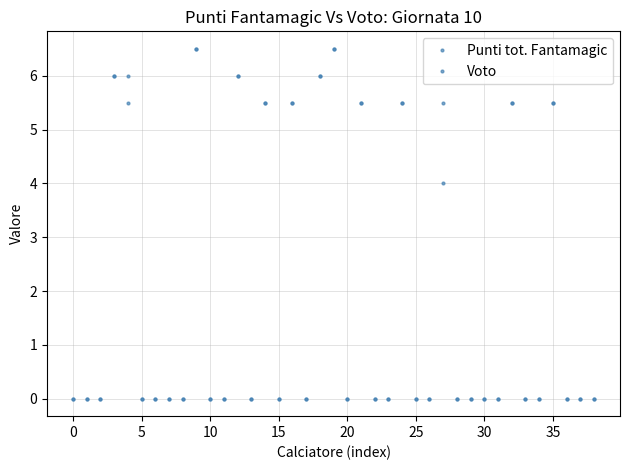

Reading right to left, what are all the values shown in this chart?

Punti tot. Fantamagic: 0.0	0.0	0.0	5.5	0.0	0.0	5.5	0.0	0.0	0.0	0.0	4.0	0.0	0.0	5.5	0.0	0.0	5.5	0.0	6.5	6.0	0.0	5.5	0.0	5.5	0.0	6.0	0.0	0.0	6.5	0.0	0.0	0.0	0.0	5.5	6.0	0.0	0.0	0.0
Voto: 0.0	0.0	0.0	5.5	0.0	0.0	5.5	0.0	0.0	0.0	0.0	5.5	0.0	0.0	5.5	0.0	0.0	5.5	0.0	6.5	6.0	0.0	5.5	0.0	5.5	0.0	6.0	0.0	0.0	6.5	0.0	0.0	0.0	0.0	6.0	6.0	0.0	0.0	0.0